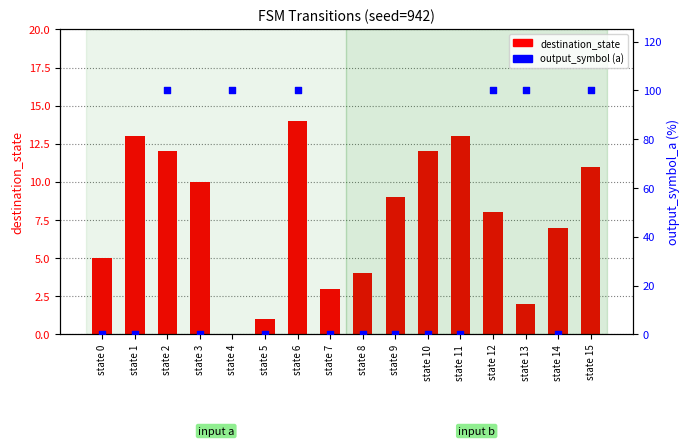

Which series has the largest total across all categories?

output_symbol (a)